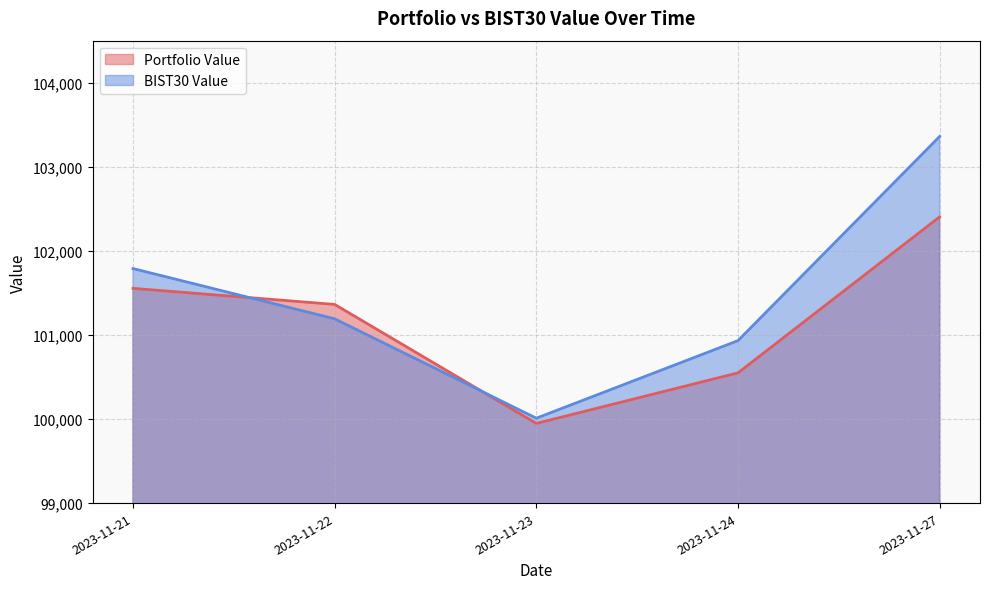

What is the spread (max minus min) of values at 2023-11-23?

62.1